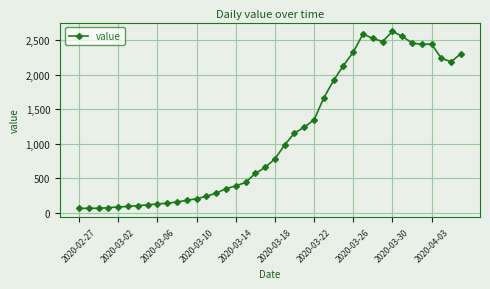

What is the value of the 30th point from the left?

2587